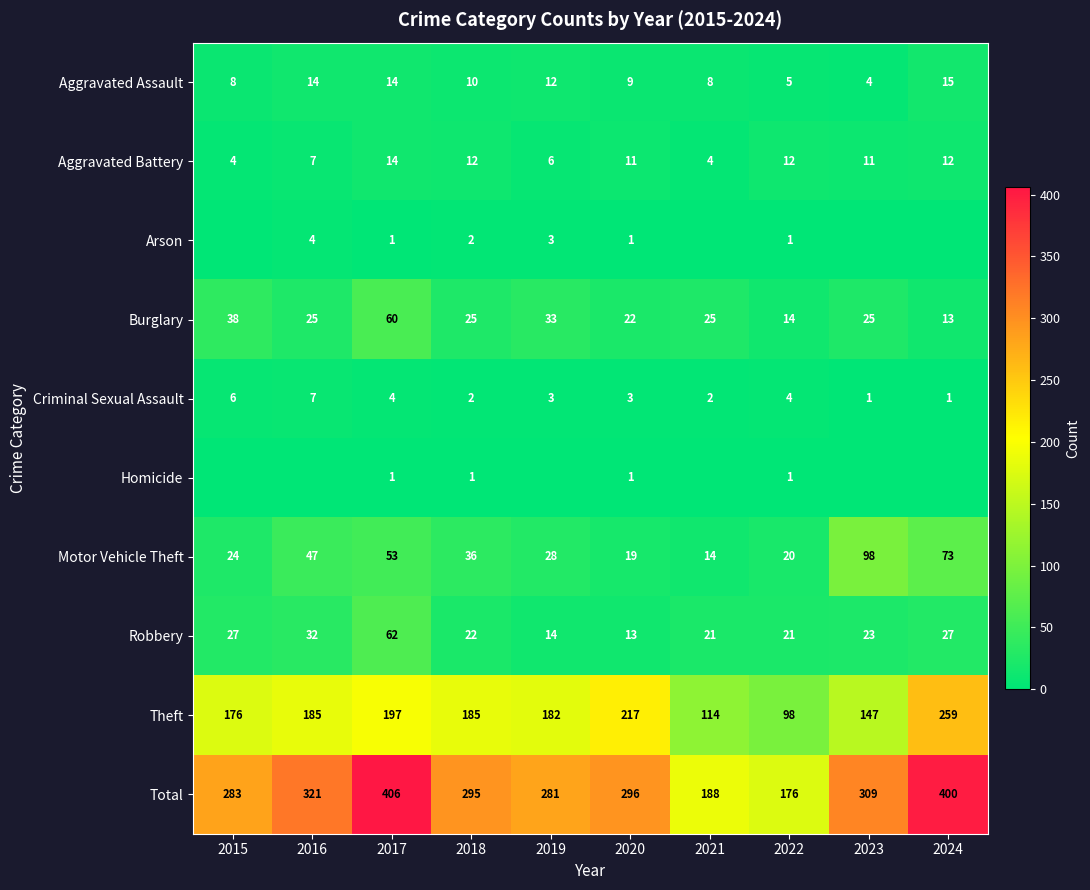

The Robbery series shows 6 at 2018. True or false?

False